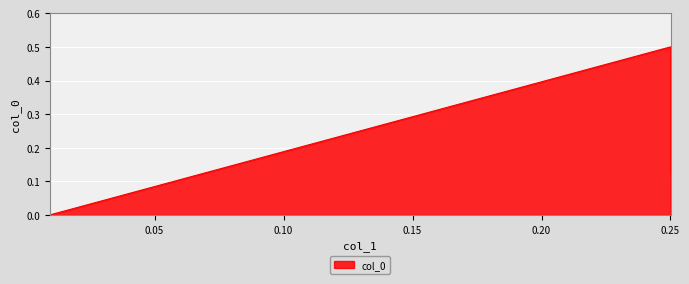

The value at 0.009448818897637795 is 0.0. True or false?

False